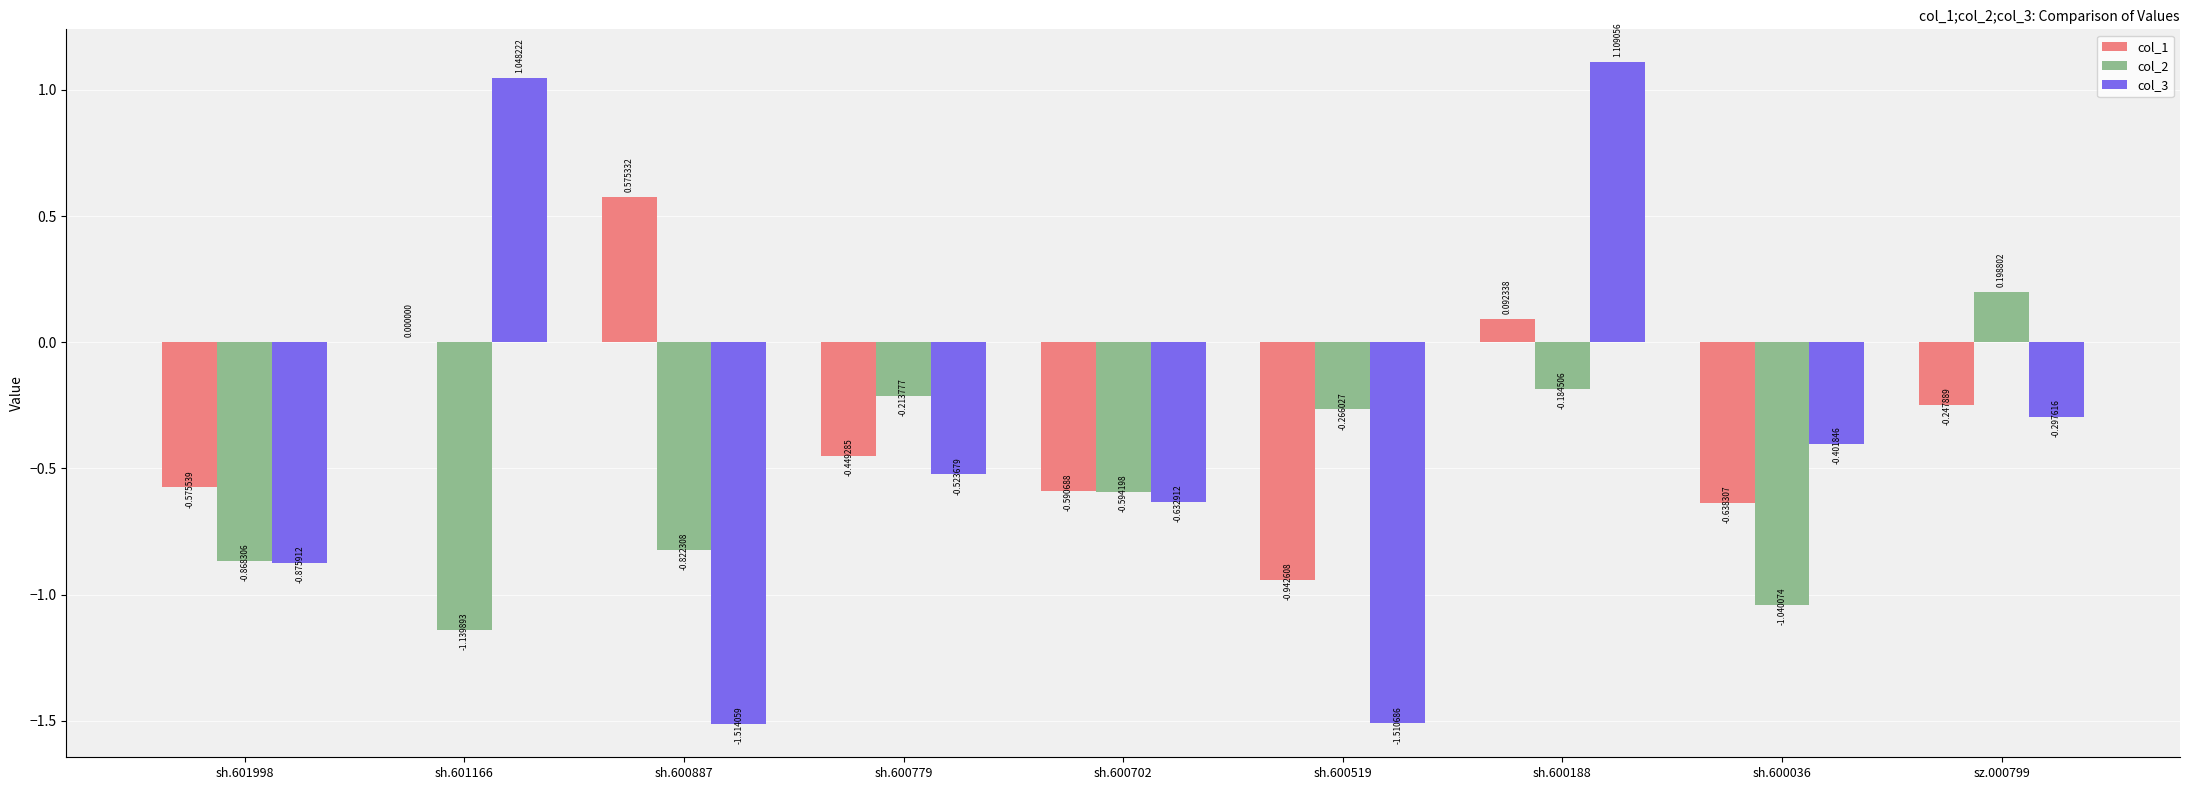

Are the bars horizontal?

No